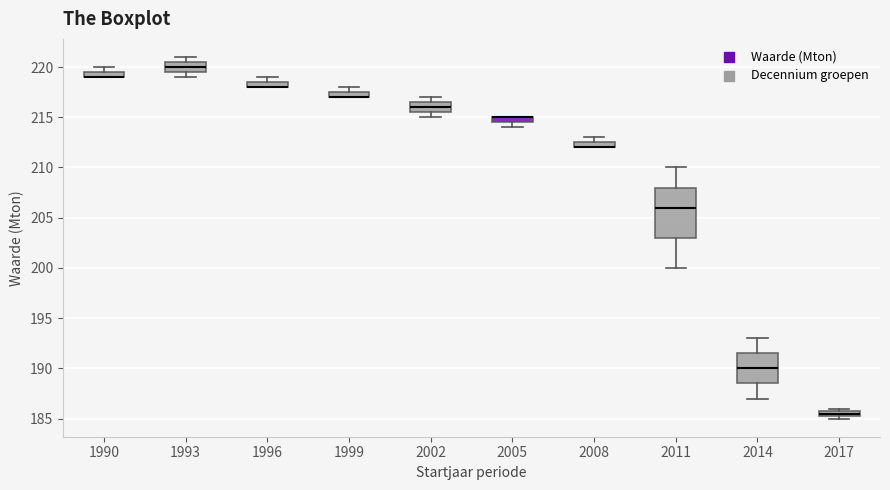

Where is the lower edge of the box at x = 1993 on the y-axis? The values are not printed on the chart, so give them approximately, as read against the axis.

219.5